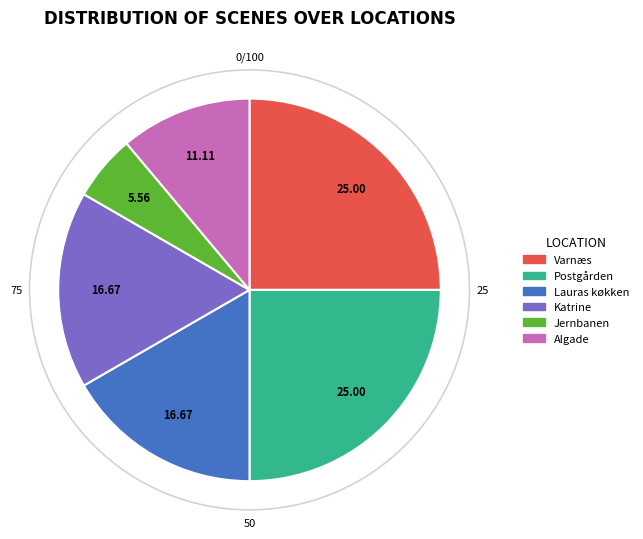

How many slices are in this pie chart?

6